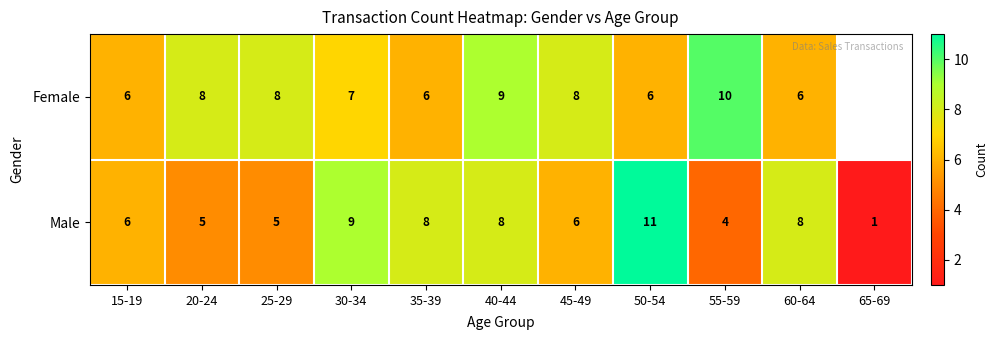

At which label does Male reach its peak?

50-54